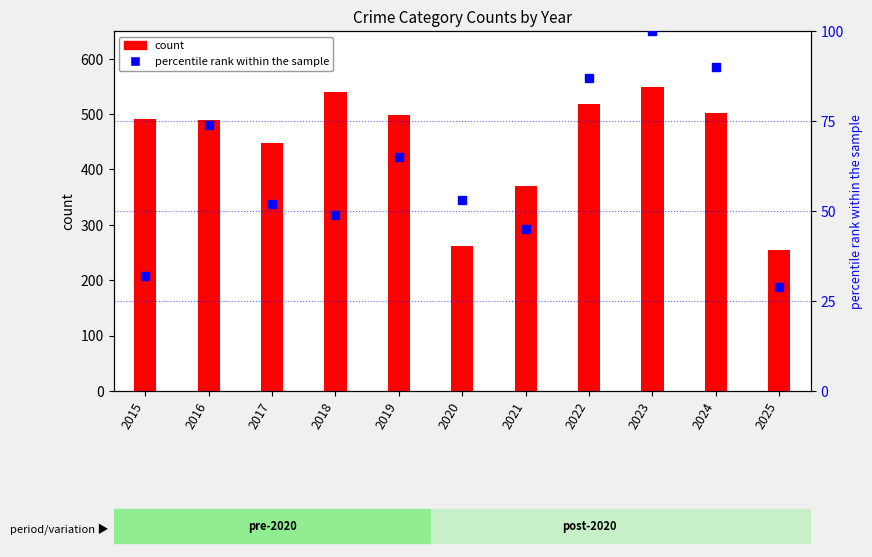

Rank the series at 2017 from lowest to highest value.

percentile rank within the sample, count